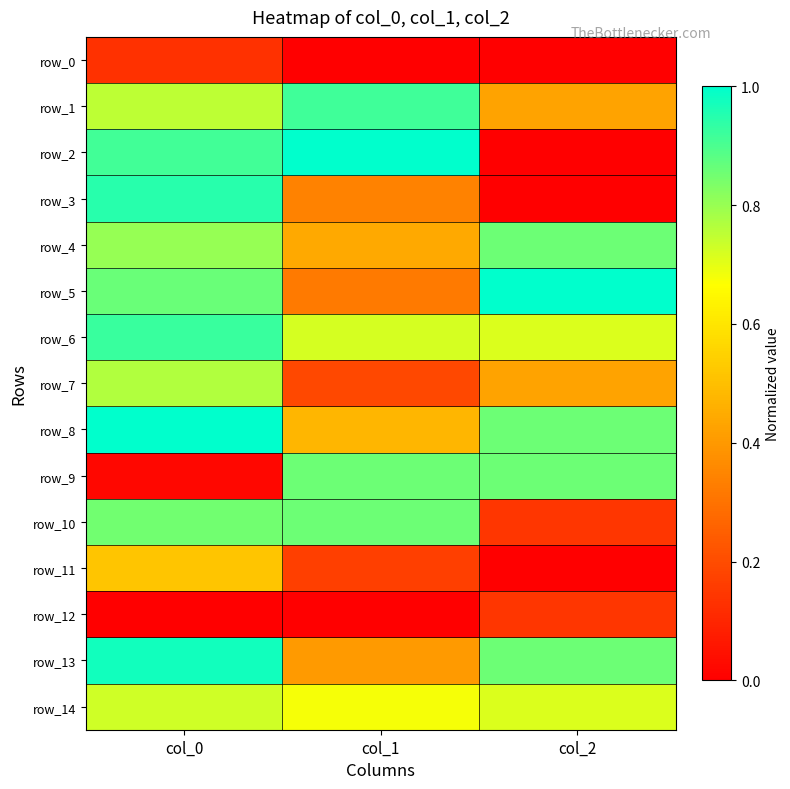

Which series changed the most between col_1 and col_2?

row_2